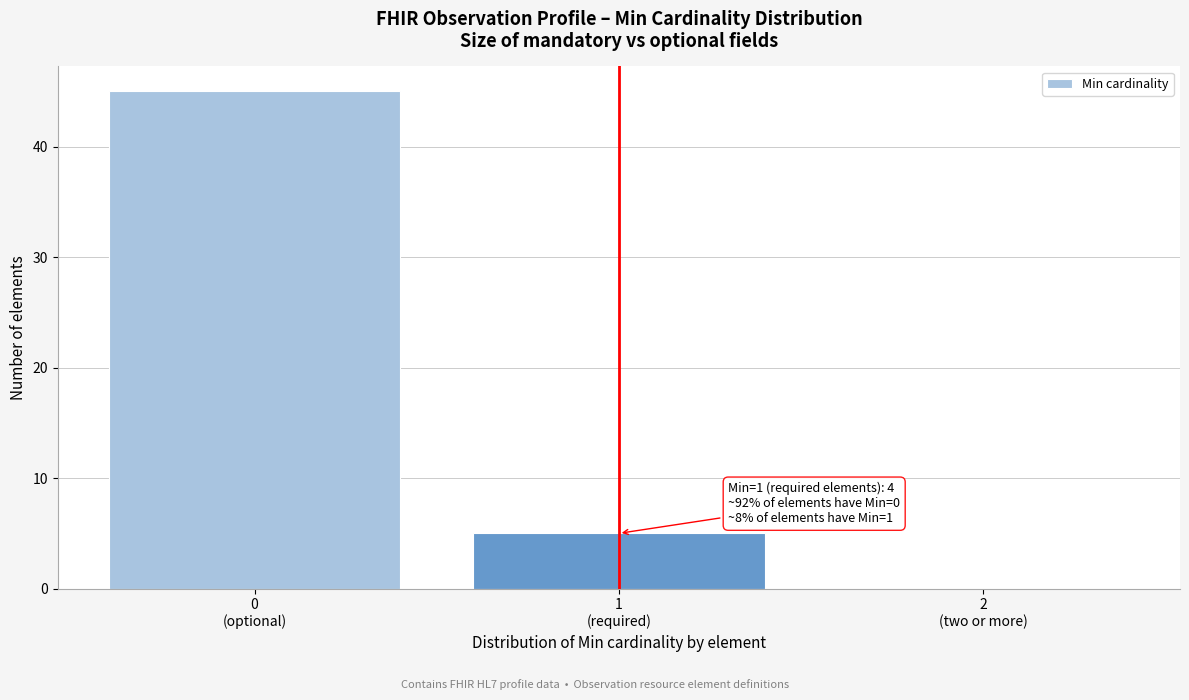

What is the sum of all values?

50